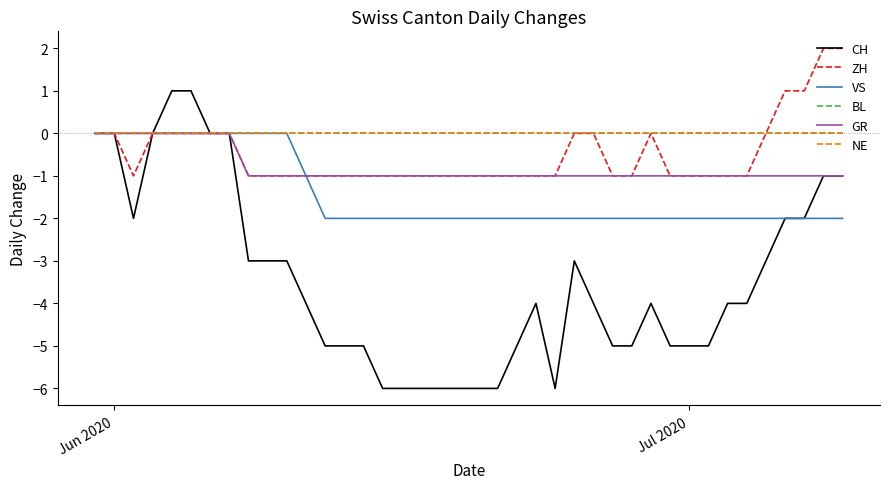

Does the chart have visible grid lines?

No